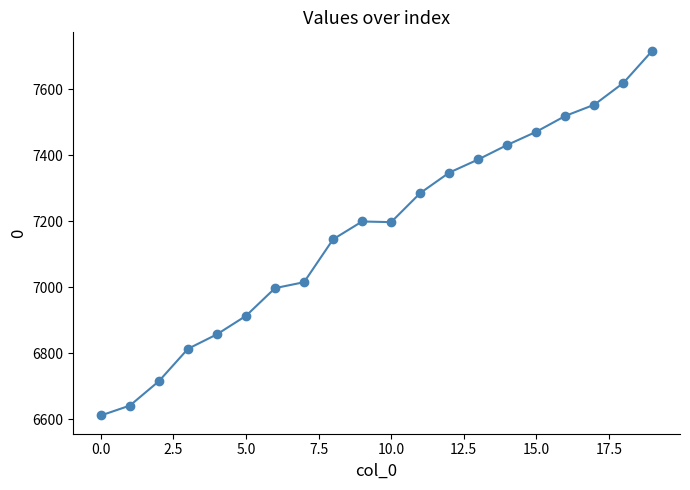

What is the smallest value displayed?

6611